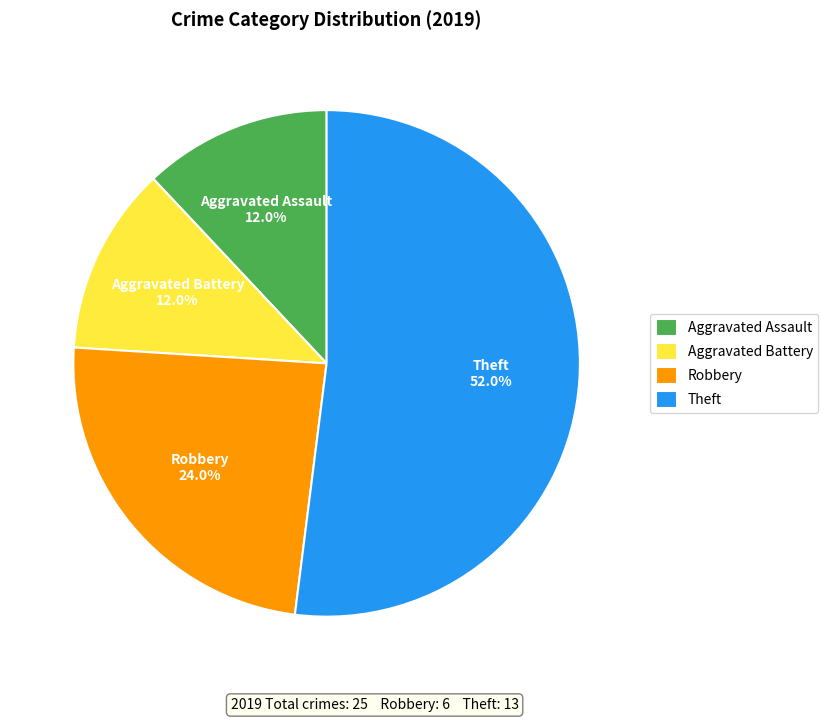

To the nearest percent, what is the combined percentage of Theft and Aggravated Assault?

64%